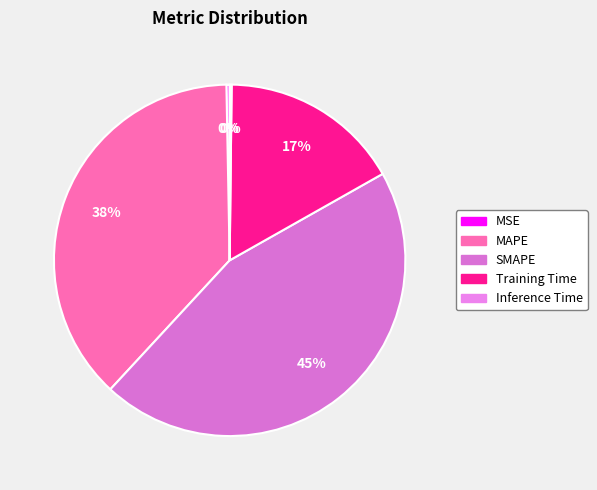

True or false: MAPE accounts for 38% of the total.

True